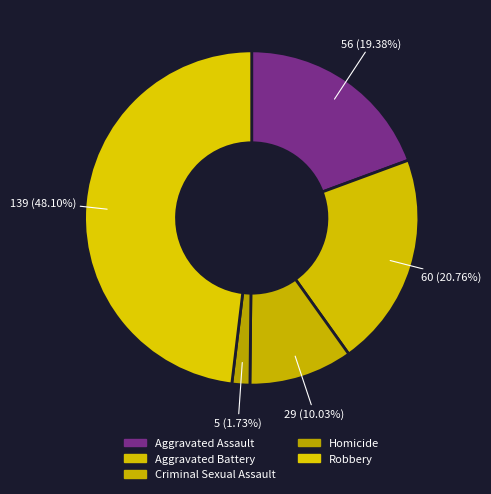

What is the change in value from Aggravated Assault to Robbery?

+83